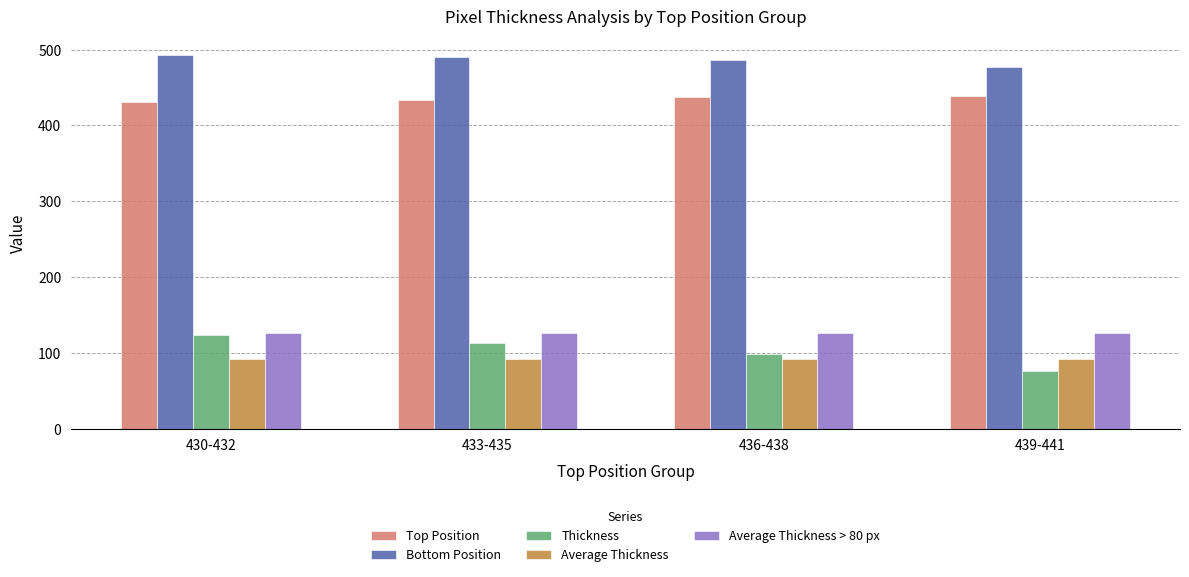

What position from the left is 439-441?

4